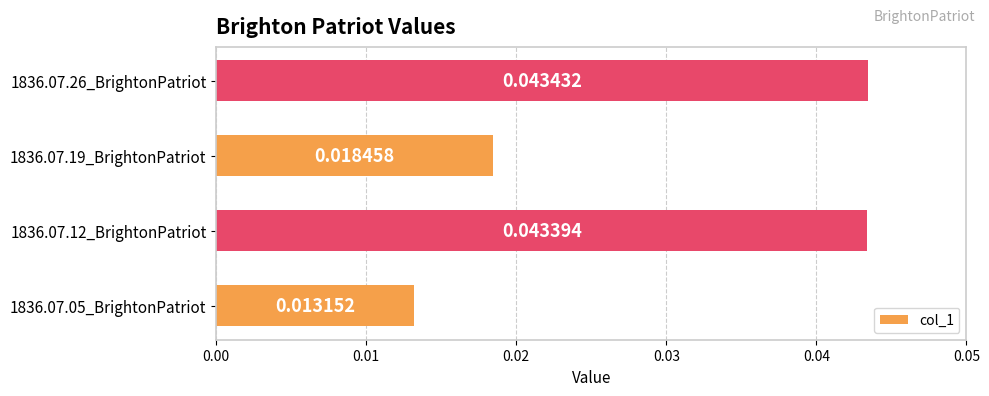

Which has a higher value, 1836.07.26_BrightonPatriot or 1836.07.05_BrightonPatriot?

1836.07.26_BrightonPatriot